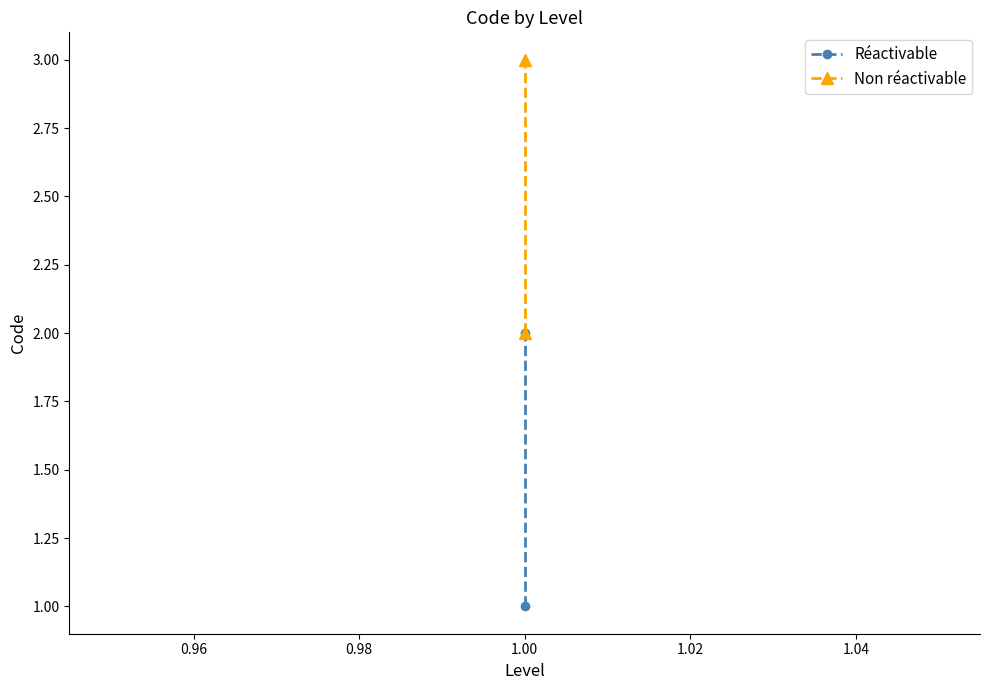

Is the value of Réactivable at 1.00 greater than the value of Non réactivable at 1.00?

No